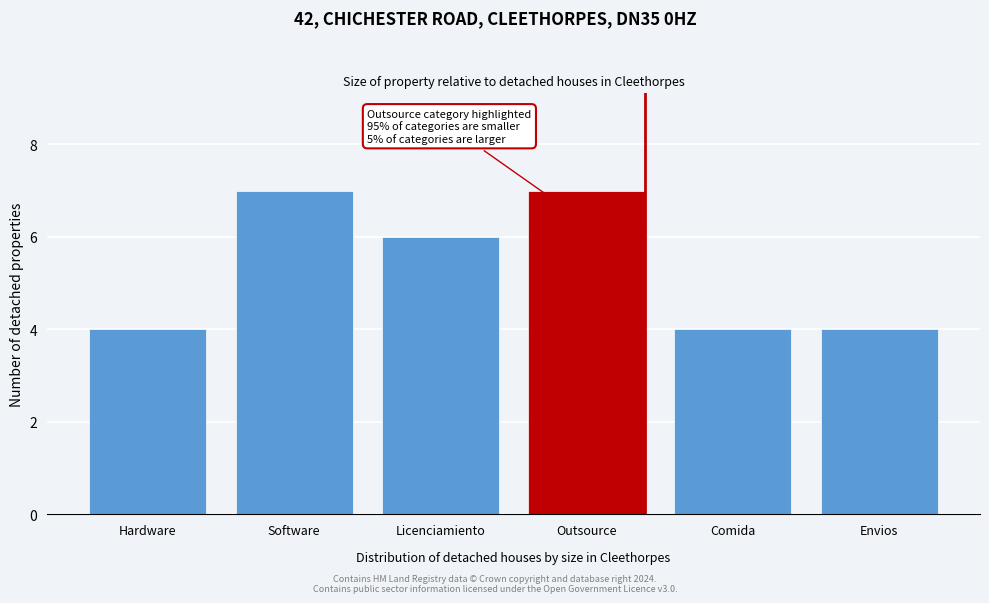

Reading right to left, extract all data points from this chart.

4	4	7	6	7	4